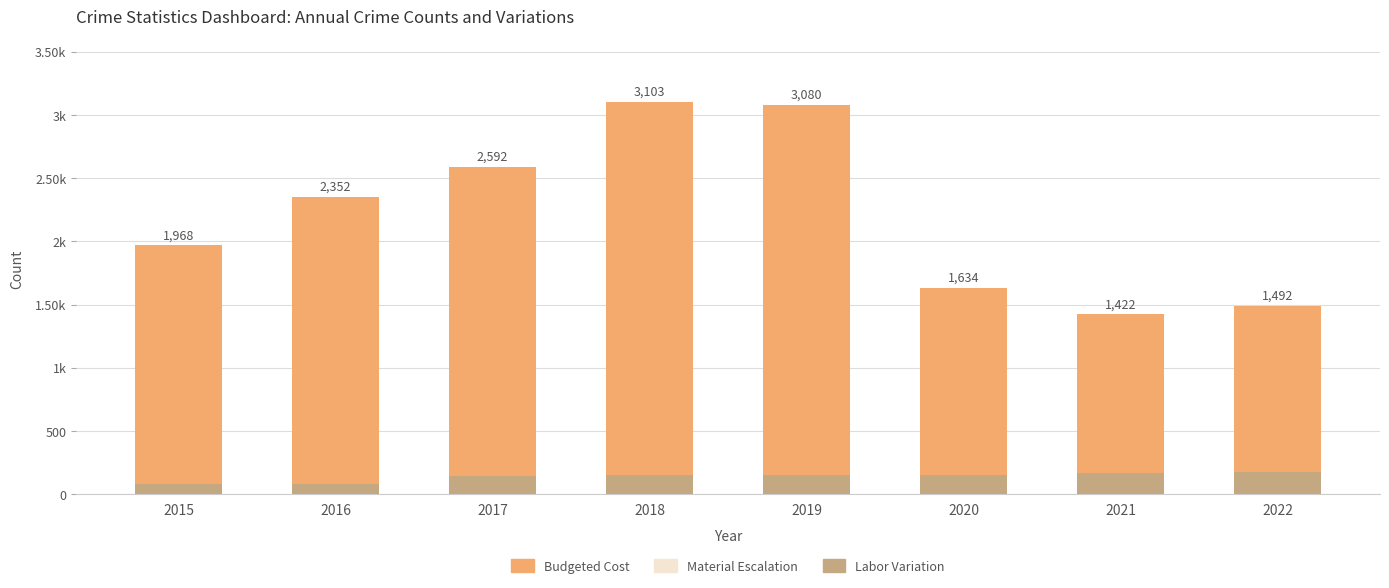

How many bars are there in total?

24